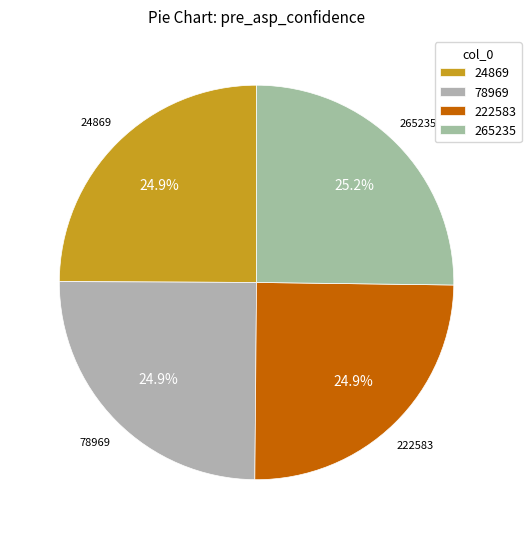

How much of the chart is everything except 24869?

75.1%